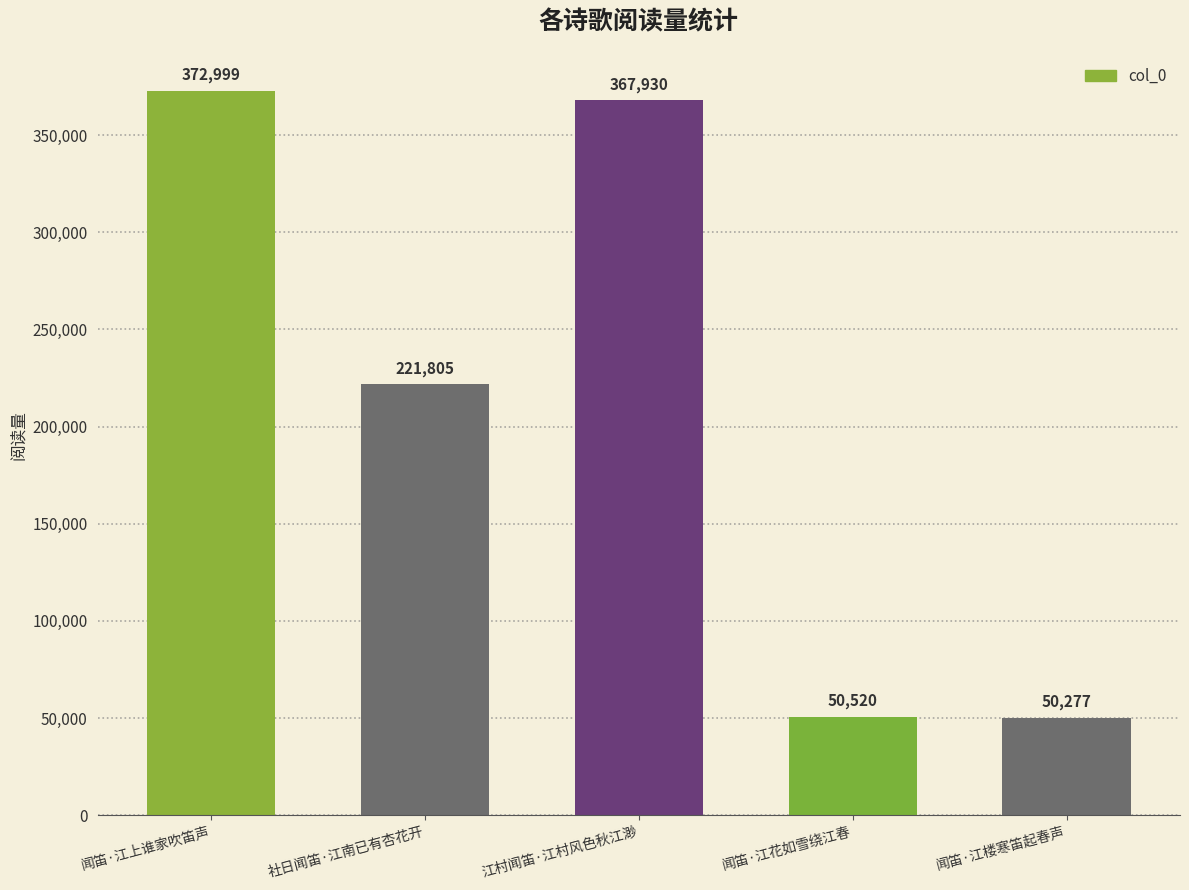

What position from the right is 闻笛·江花如雪绕江春?

2